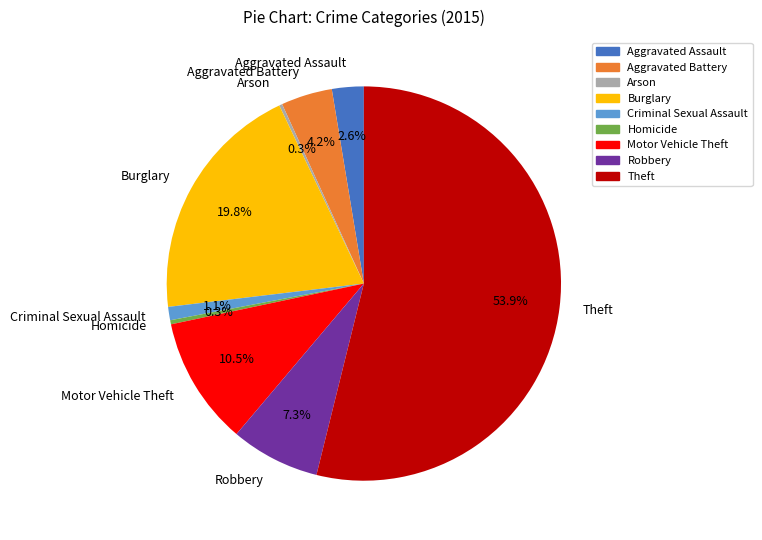

To the nearest percent, what percentage of the pie is Criminal Sexual Assault?

1%